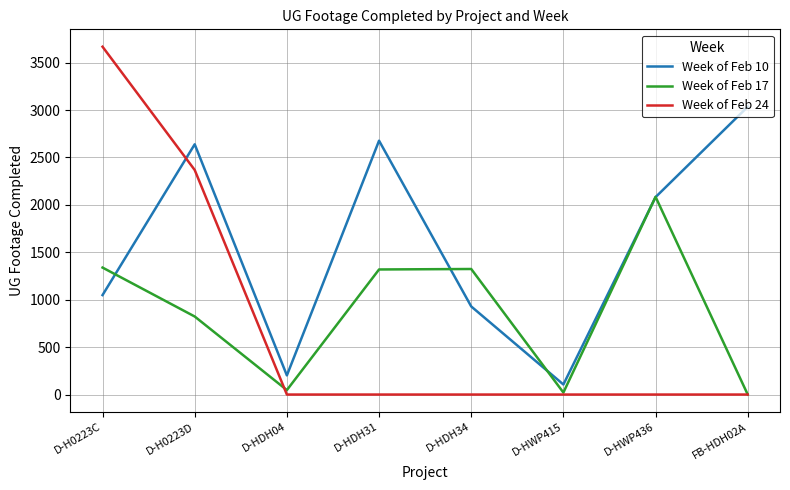

True or false: Week of Feb 10 has more than 2 interior local peaks.

False